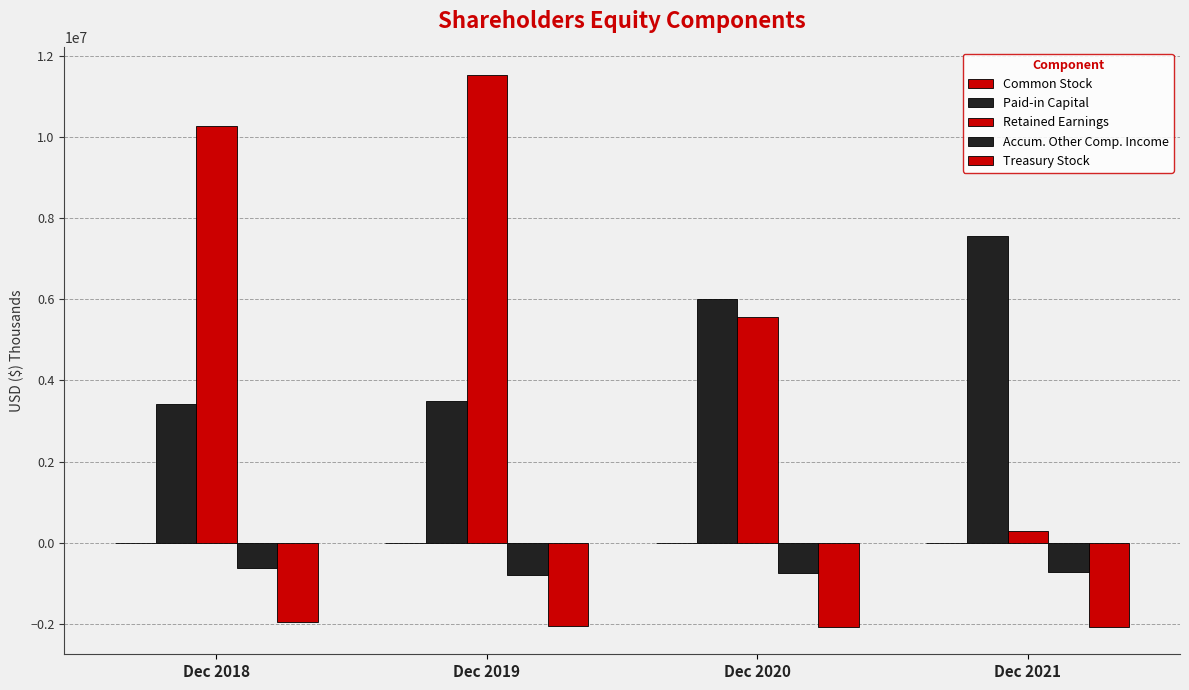

Reading left to right, transcribe all the data shown in this chart.

Common Stock: Dec 2018=2358	Dec 2019=2365	Dec 2020=2652	Dec 2021=2827
Paid-in Capital: Dec 2018=3420900	Dec 2019=3493959	Dec 2020=5998574	Dec 2021=7557297
Retained Earnings: Dec 2018=10263282	Dec 2019=11523326	Dec 2020=5562775	Dec 2021=302276
Accum. Other Comp. Income: Dec 2018=-627734	Dec 2019=-797713	Dec 2020=-739341	Dec 2021=-710885
Treasury Stock: Dec 2018=-1953345	Dec 2019=-2058091	Dec 2020=-2063991	Dec 2021=-2065959